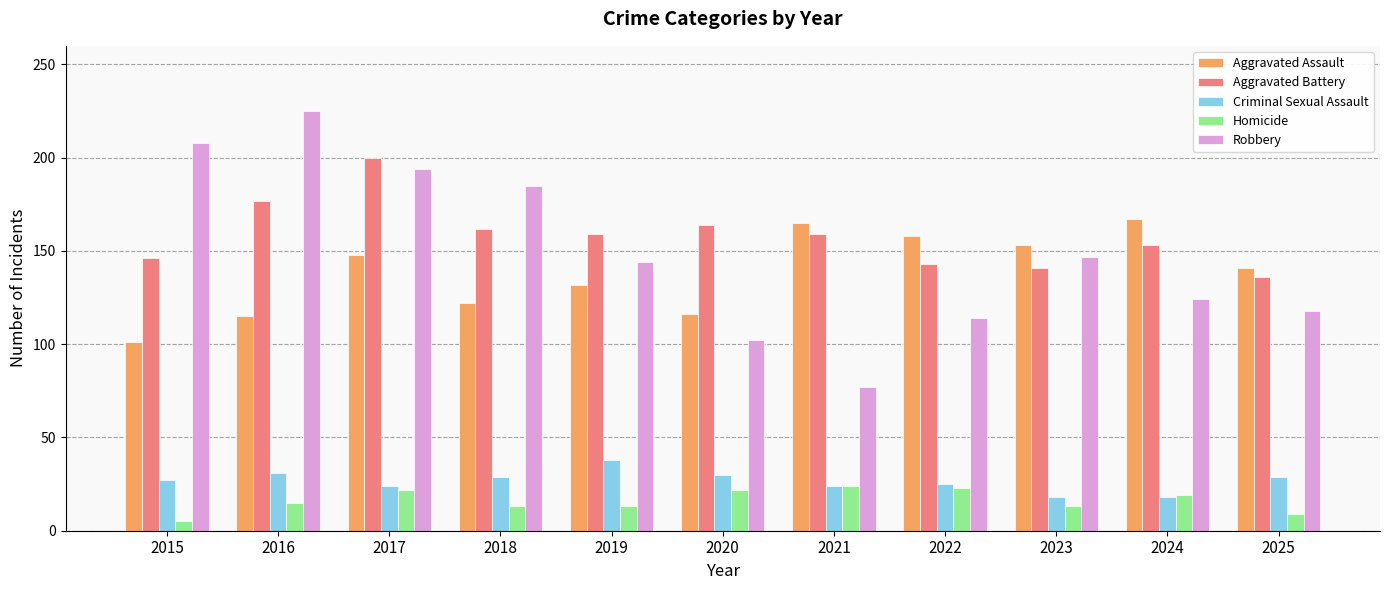

What is the total value across all series at 2020?

434